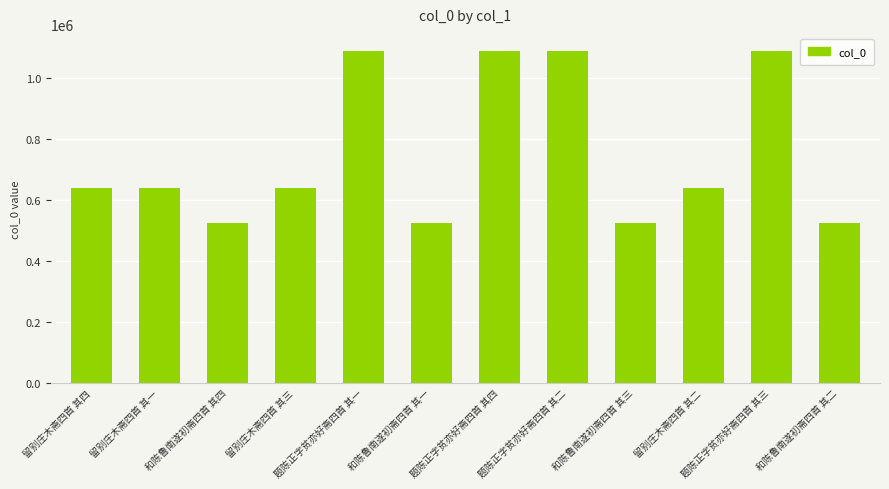

What is the average value?

751120